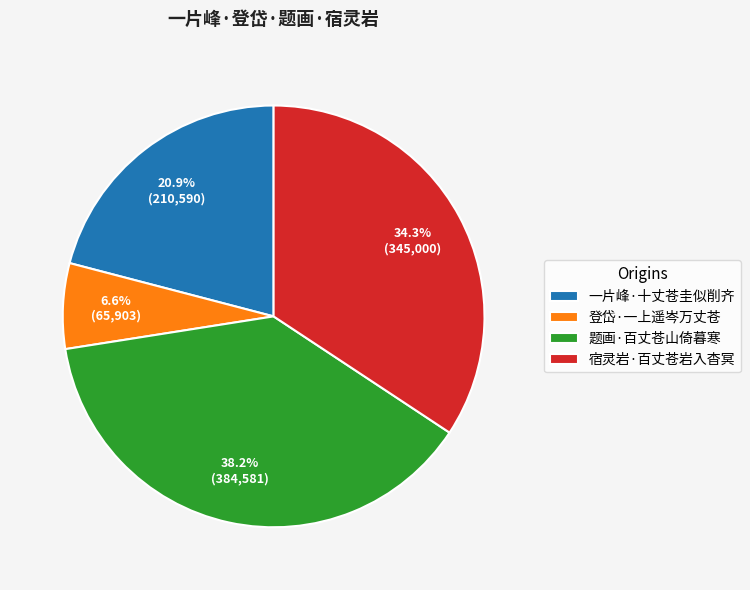

To the nearest percent, what is the difference between the 登岱·一上遥岑万丈苍 and 一片峰·十丈苍圭似削齐 slice percentages?

14%